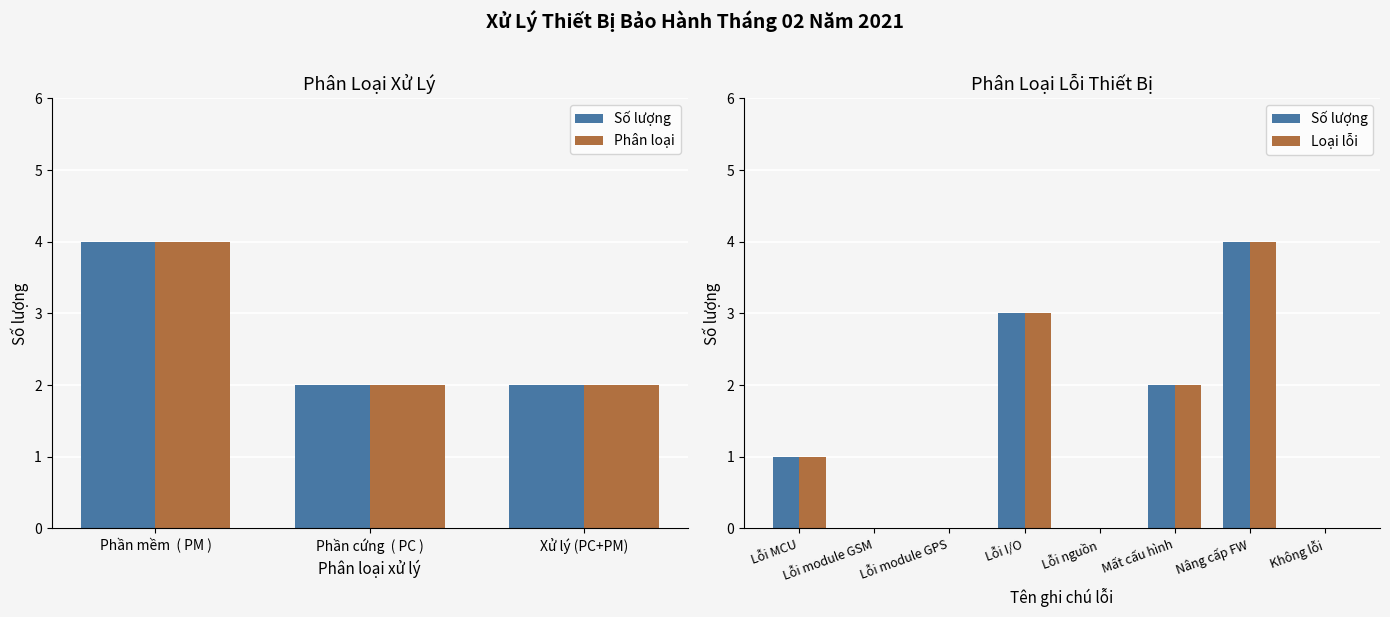

The Phần cứng (PC) series shows 3 at Phần cứng ( PC ). True or false?

False